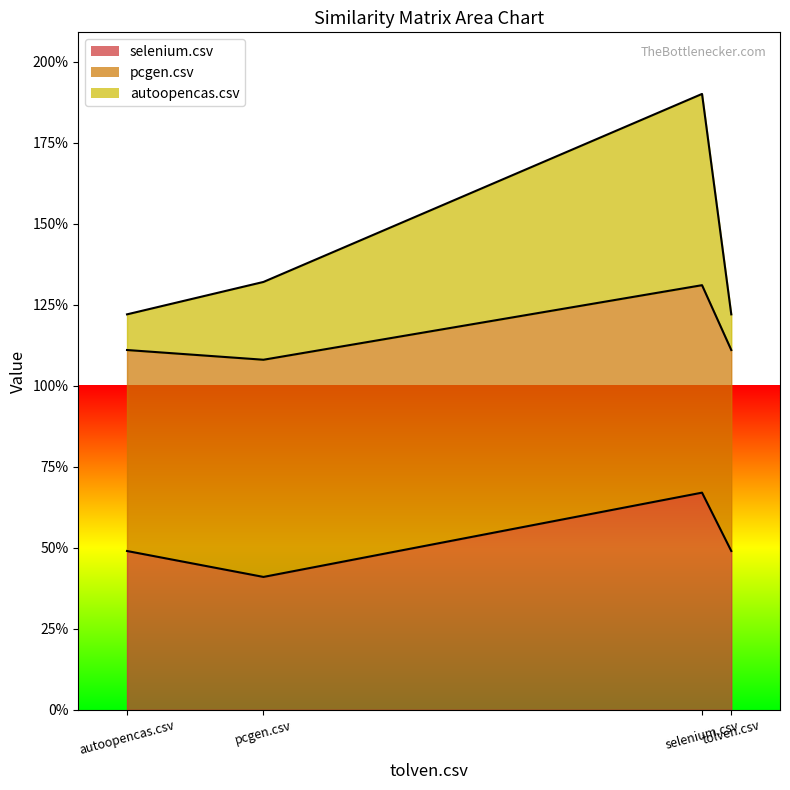

Which has a higher value, selenium.csv or autoopencas.csv?

selenium.csv